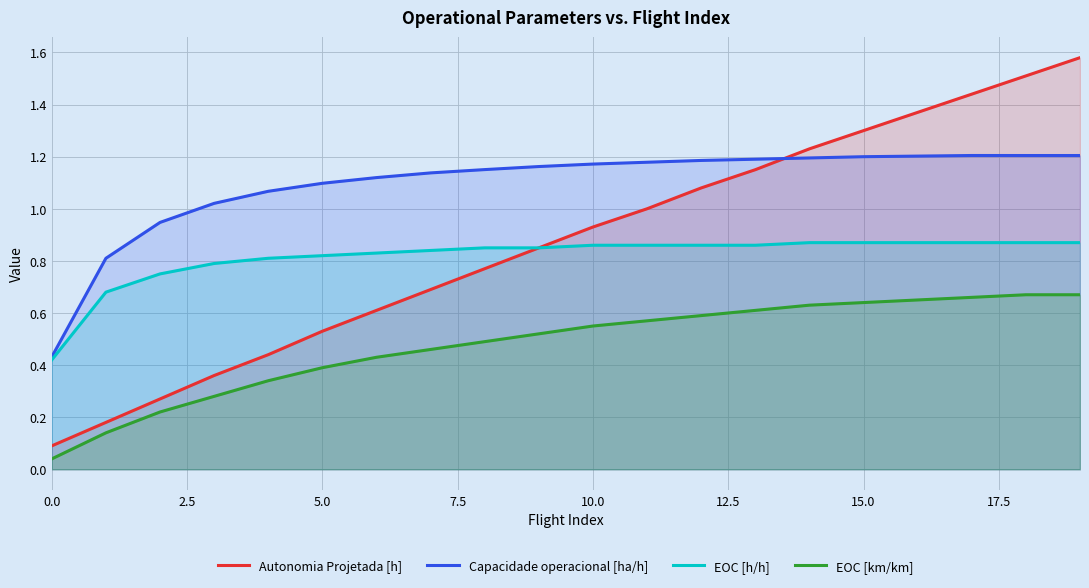

Which series has the largest total across all categories?

Capacidade operacional [ha/h]